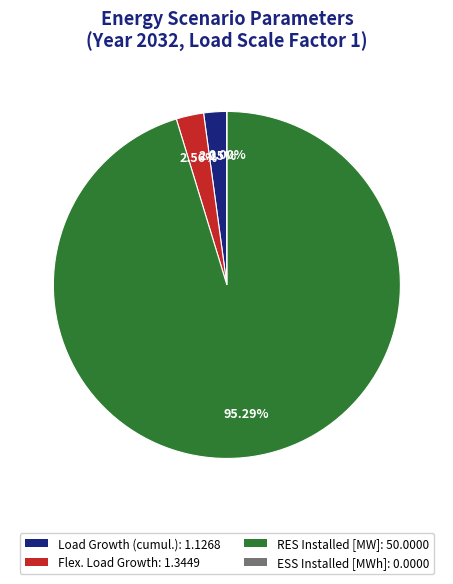

To the nearest percent, what portion does Flex. Load Growth represent?

3%